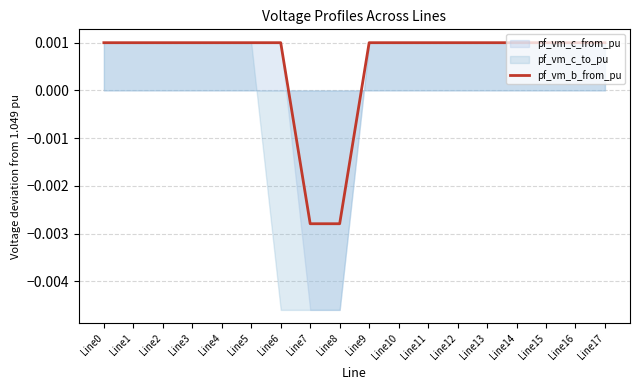

Rank the categories by value from lowest to highest.

Line7, Line8, Line6, Line5, Line4, Line0, Line1, Line2, Line3, Line9, Line10, Line11, Line12, Line13, Line14, Line15, Line16, Line17